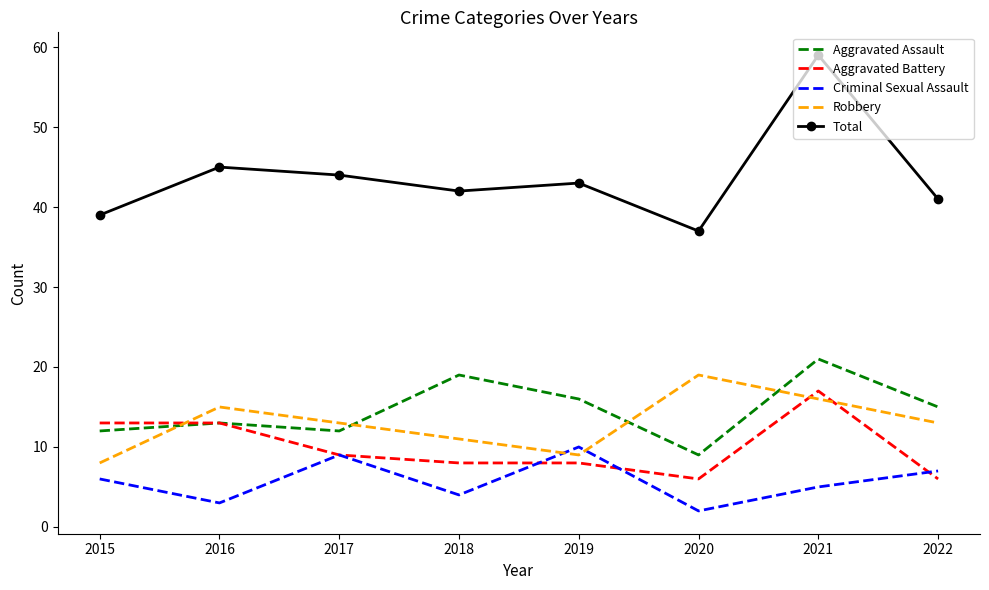

Is the value of Aggravated Assault at 2021 greater than the value of Aggravated Battery at 2018?

Yes